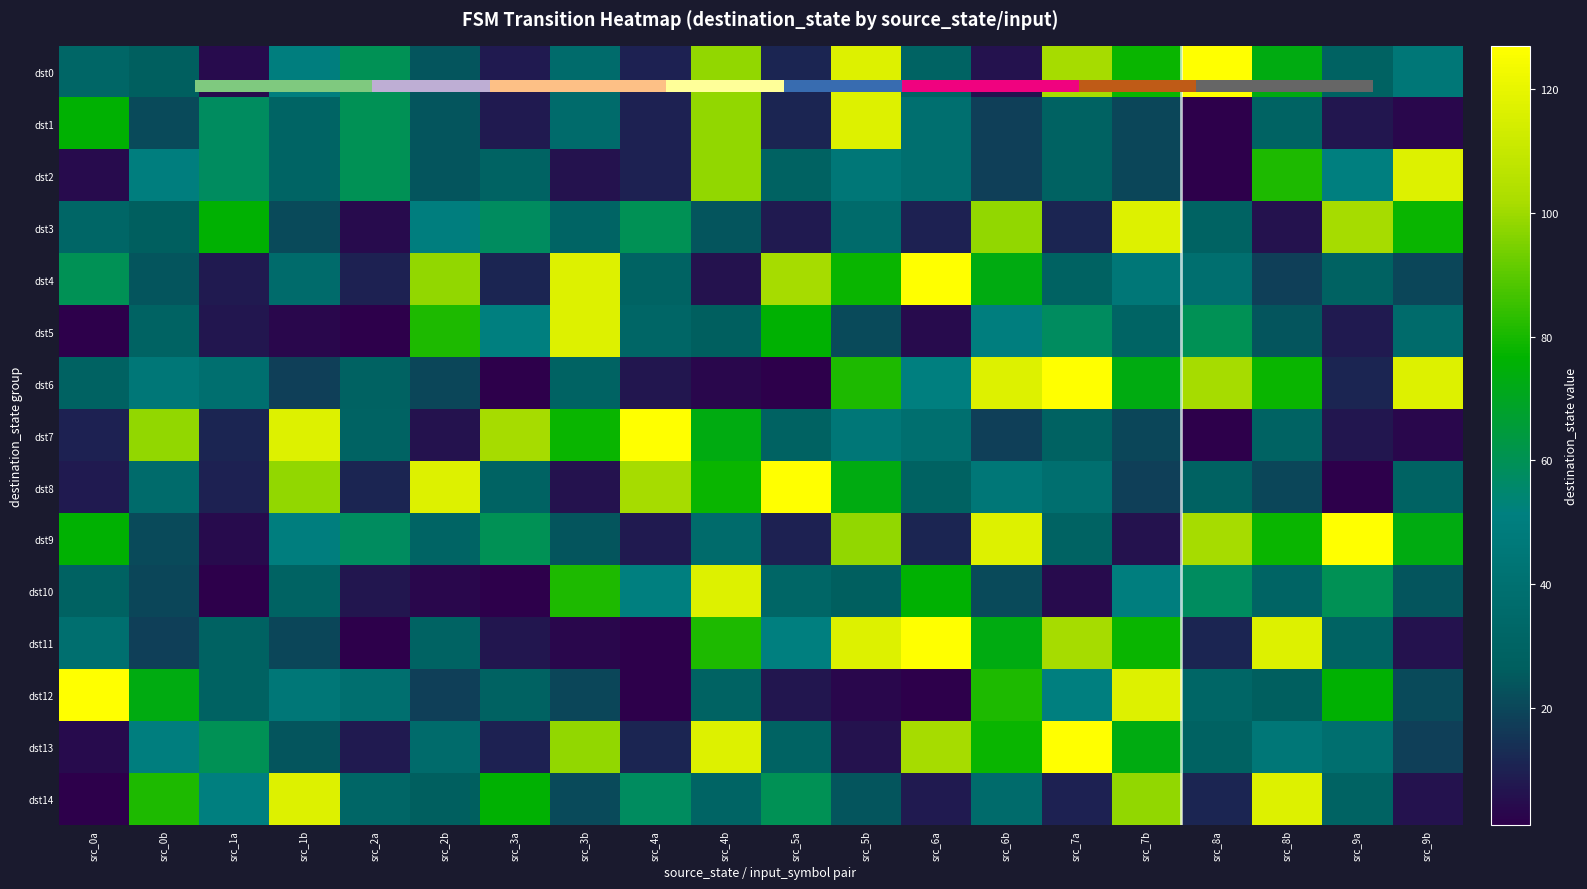

How many series are shown in this chart?

15